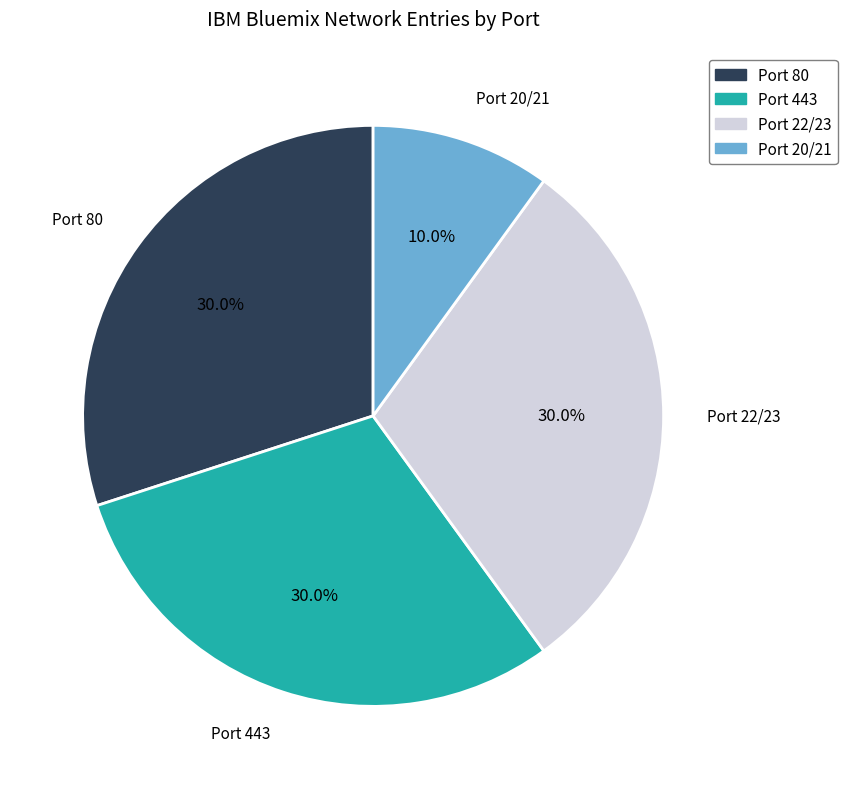

What is the smallest slice in the pie chart?

Port 20/21